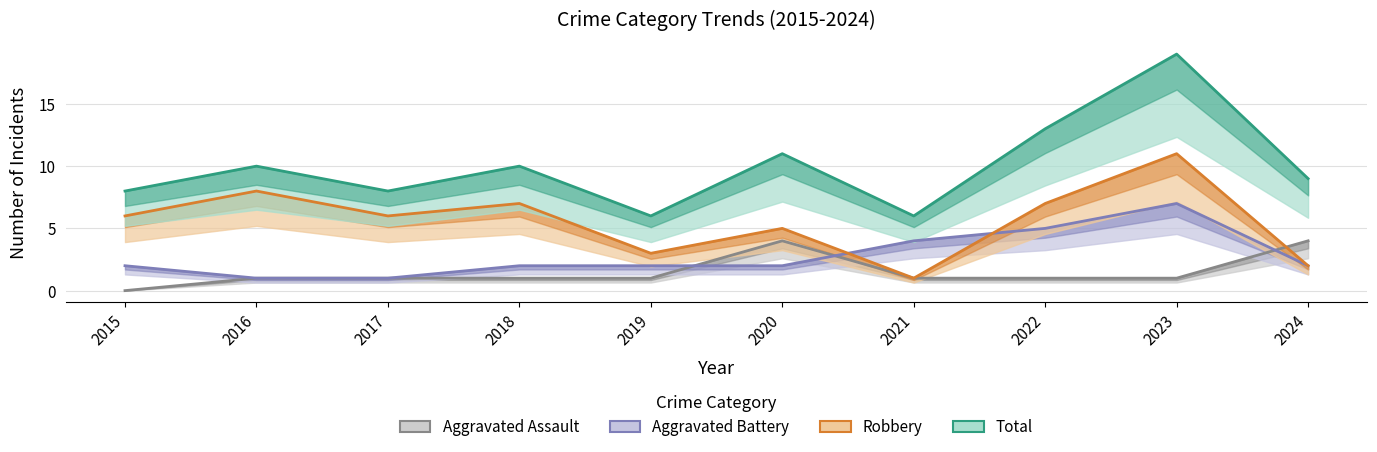

True or false: Aggravated Assault has a value of 4 at 2020.

True